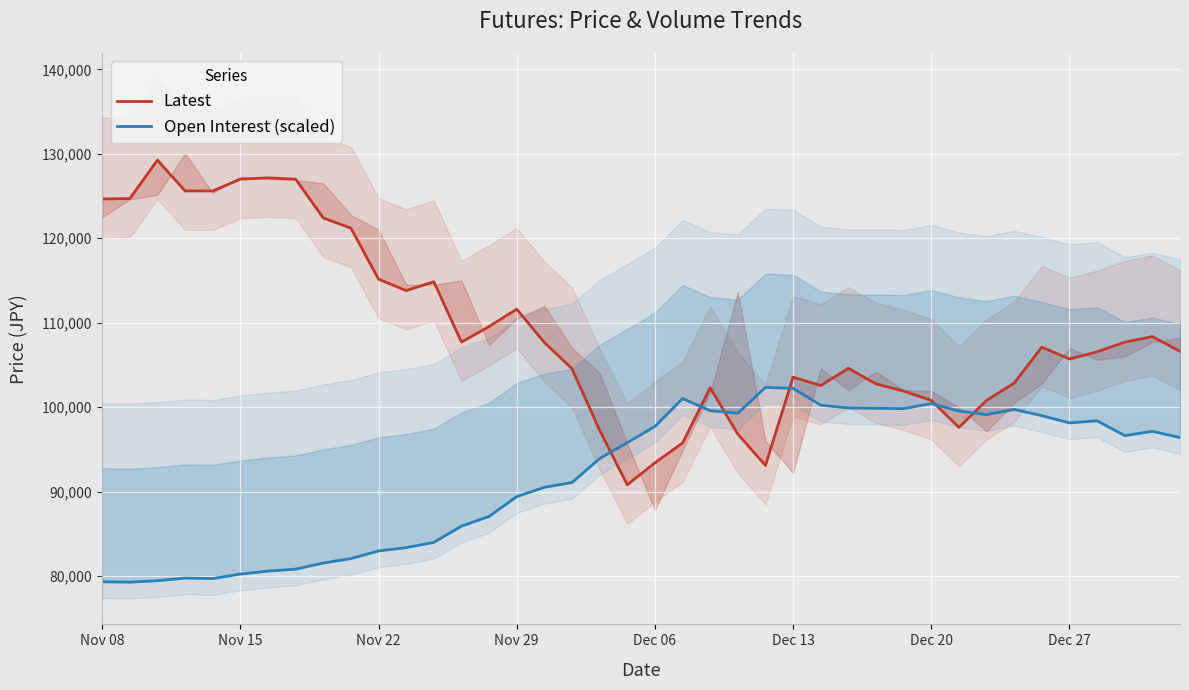

Reading left to right, what are all the values shown in this chart?

Latest: 124650.0	124700.0	129250.0	125600.0	125600.0	127000.0	127150.0	127000.0	122400.0	121200.0	115150.0	113800.0	114850.0	107700.0	109550.0	111600.0	107650.0	104550.0	97250.0	90800.0	93400.0	95750.0	102300.0	96800.0	93100.0	103550.0	102550.0	104600.0	102750.0	101900.0	100800.0	97600.0	100800.0	102850.0	107100.0	105700.0	106550.0	107700.0	108350.0	106600.0
Open Interest (scaled): 79307.8	79265.0	79439.9	79753.8	79693.9	80221.0	80578.9	80806.3	81534.7	82062.4	82964.2	83356.7	83982.4	85904.6	87052.2	89401.3	90502.3	91071.3	93911.0	95786.6	97719.3	101008.7	99582.1	99270.0	102335.0	102218.6	100224.8	99897.1	99857.8	99822.5	100418.1	99536.1	99105.7	99728.9	98983.7	98132.9	98377.2	96623.5	97132.9	96389.4